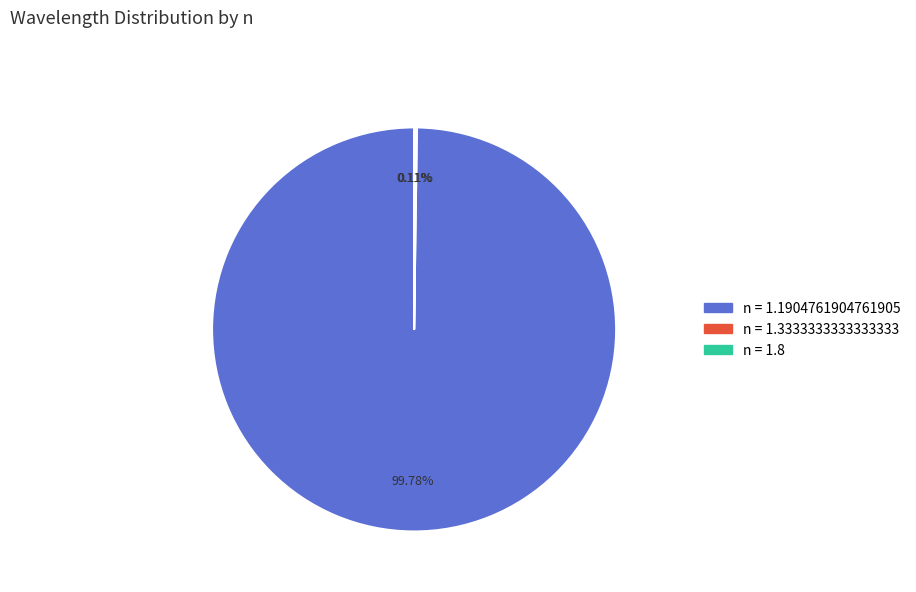

What is the majority slice?

n = 1.1904761904761905